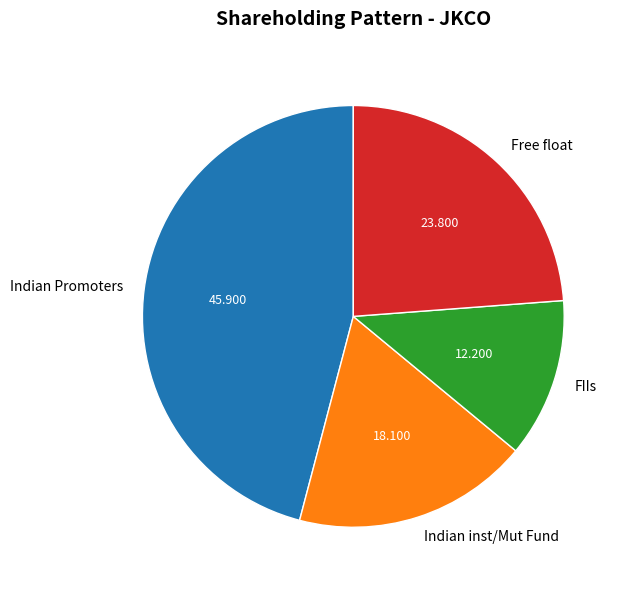

Do Free float and Indian Promoters together represent more than half of the pie?

Yes